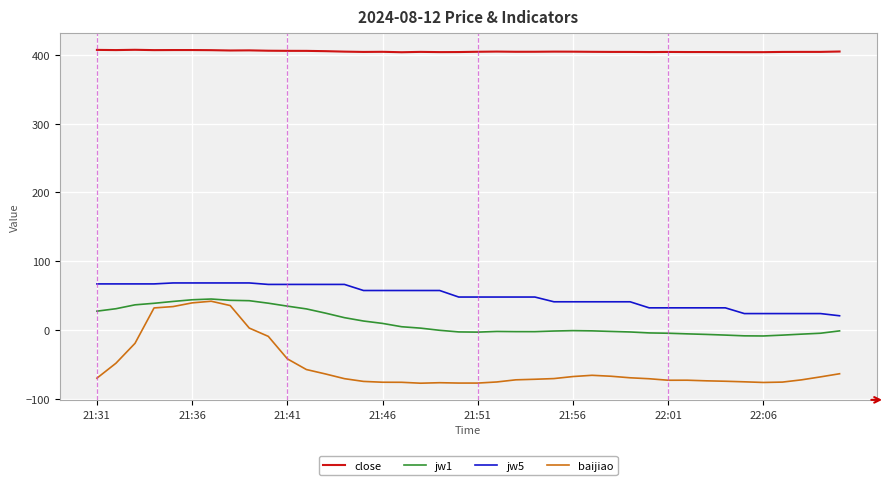

True or false: jw5 and jw1 intersect in this chart.

False